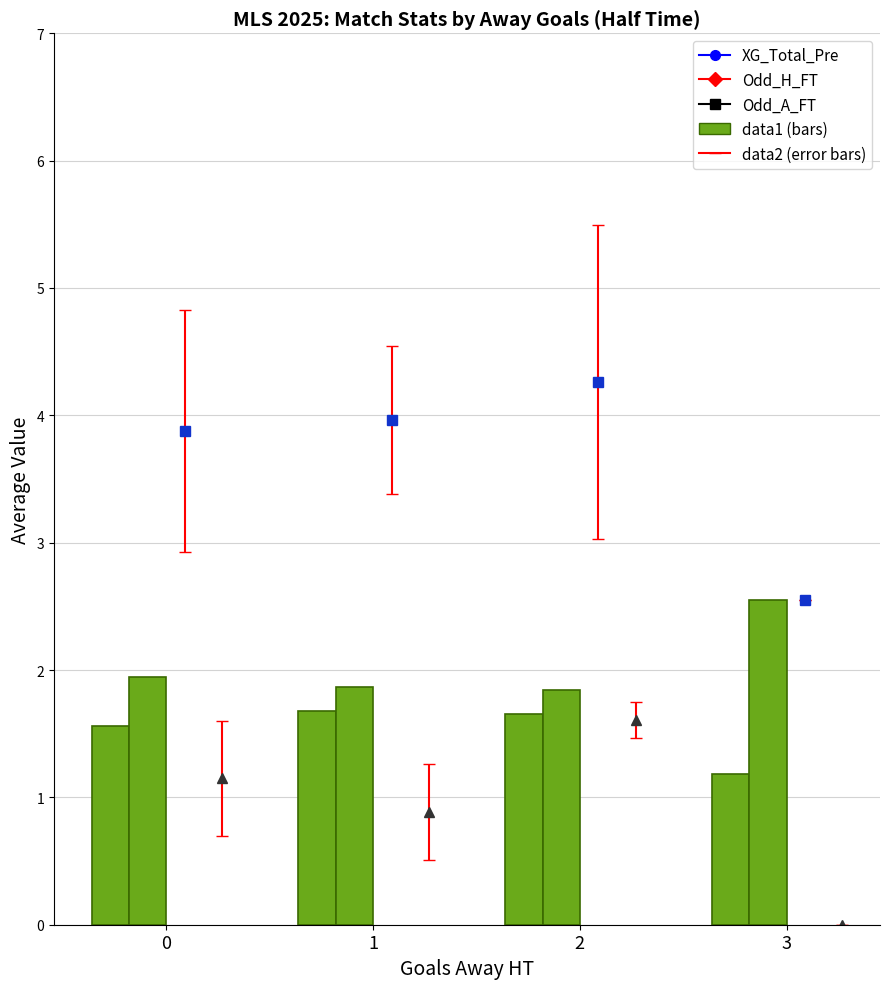

What is the smallest value displayed?

1.2